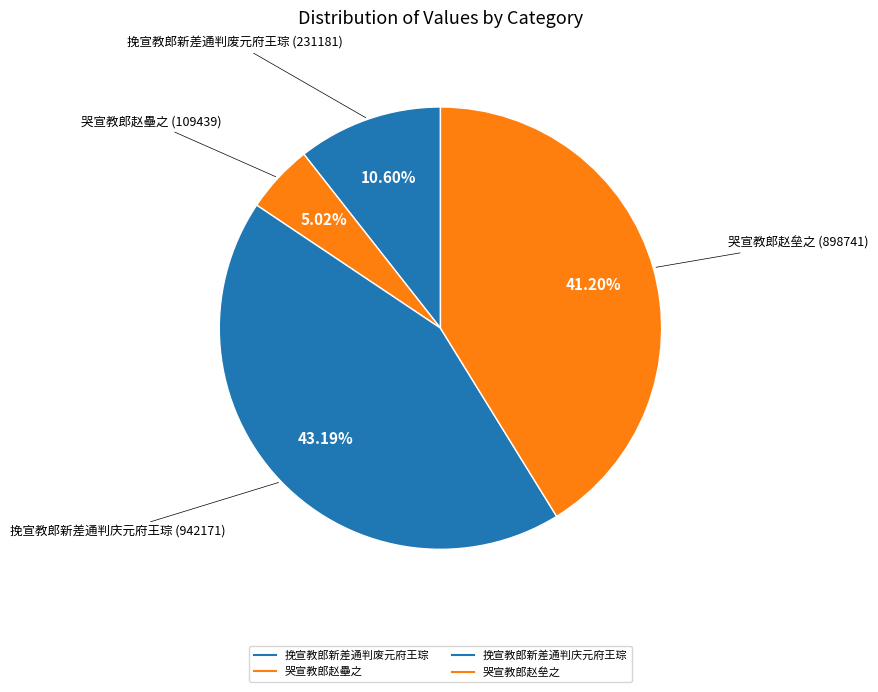

Rank the categories by value from lowest to highest.

哭宣教郎赵壘之, 挽宣教郎新差通判废元府王琮, 哭宣教郎赵垒之, 挽宣教郎新差通判庆元府王琮